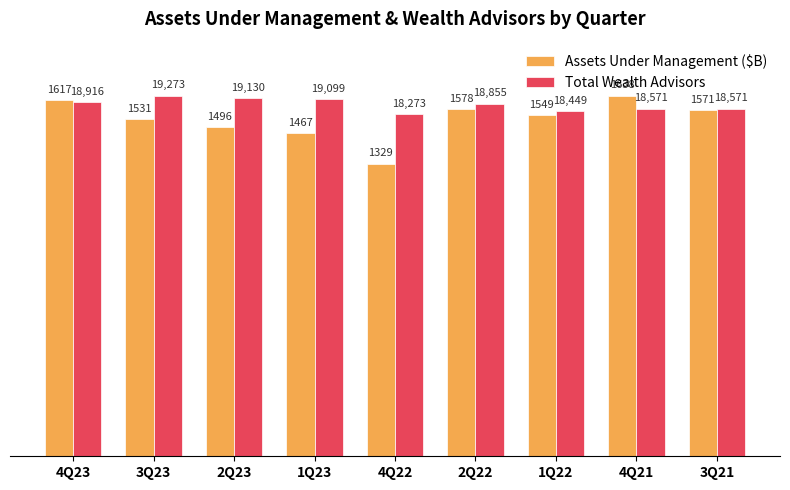

Rank the series at 4Q23 from lowest to highest value.

Total Wealth Advisors, Assets Under Management ($B)